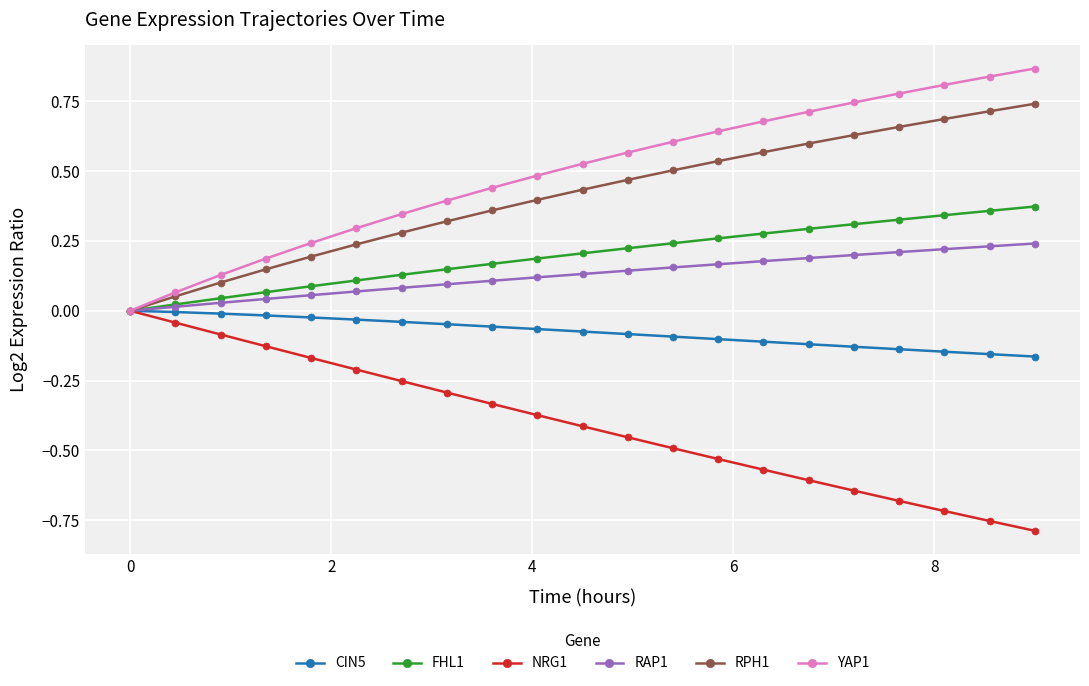

Which series has the largest total across all categories?

YAP1